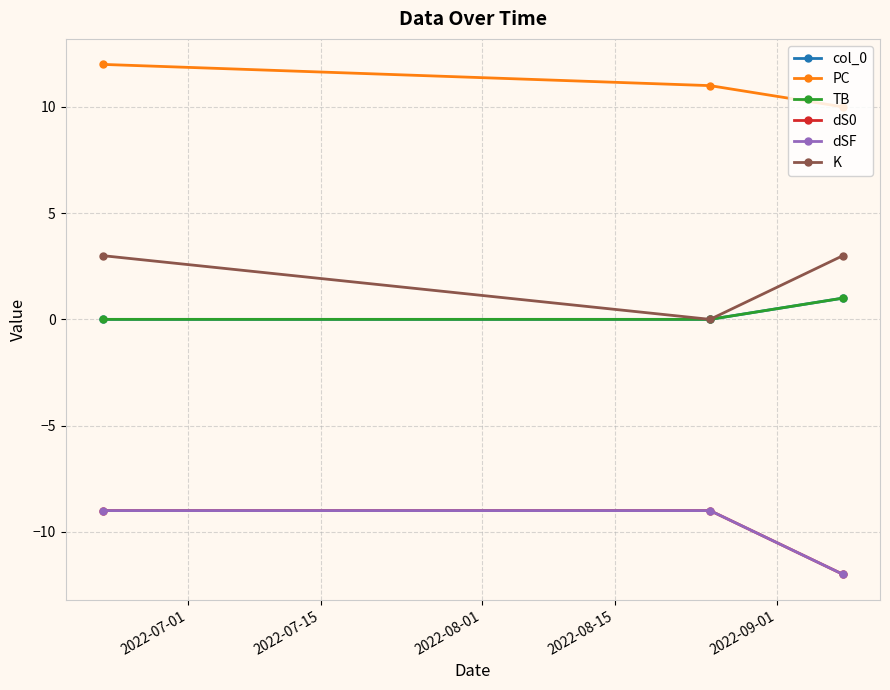

Is this an area chart (filled region under the line)?

No